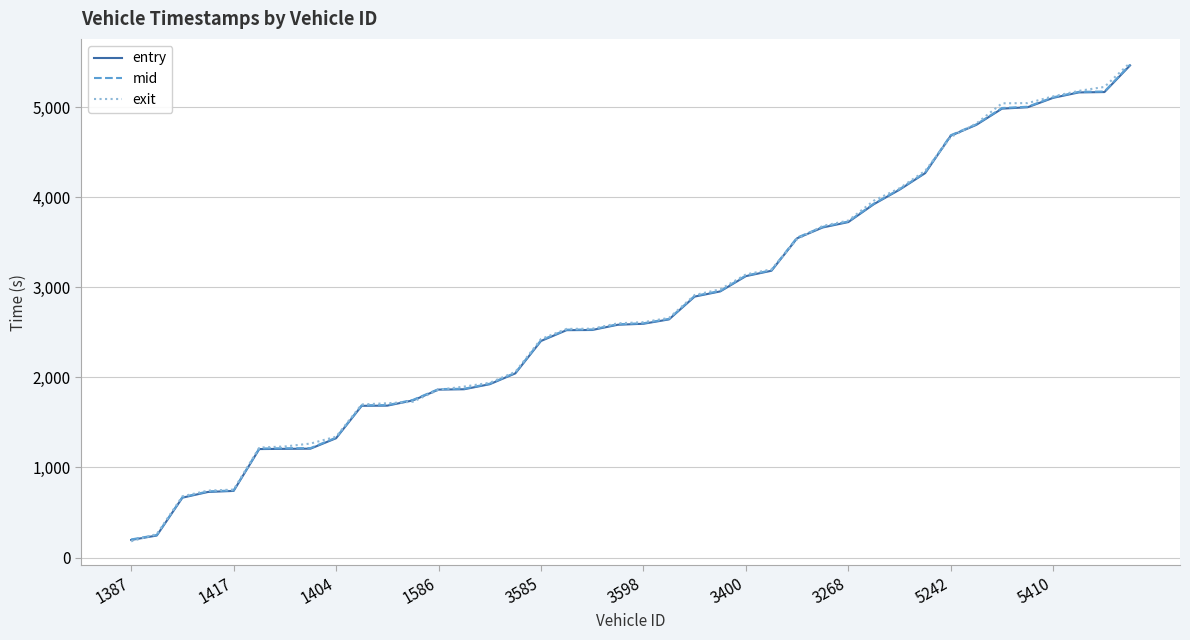

Which series has the largest range (max minus min)?

exit